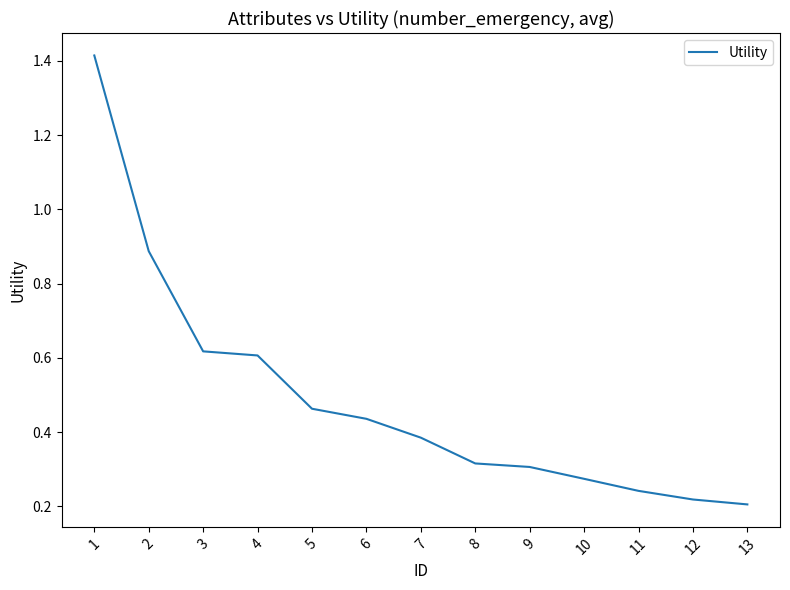

Which has a higher value, 11 or 4?

4